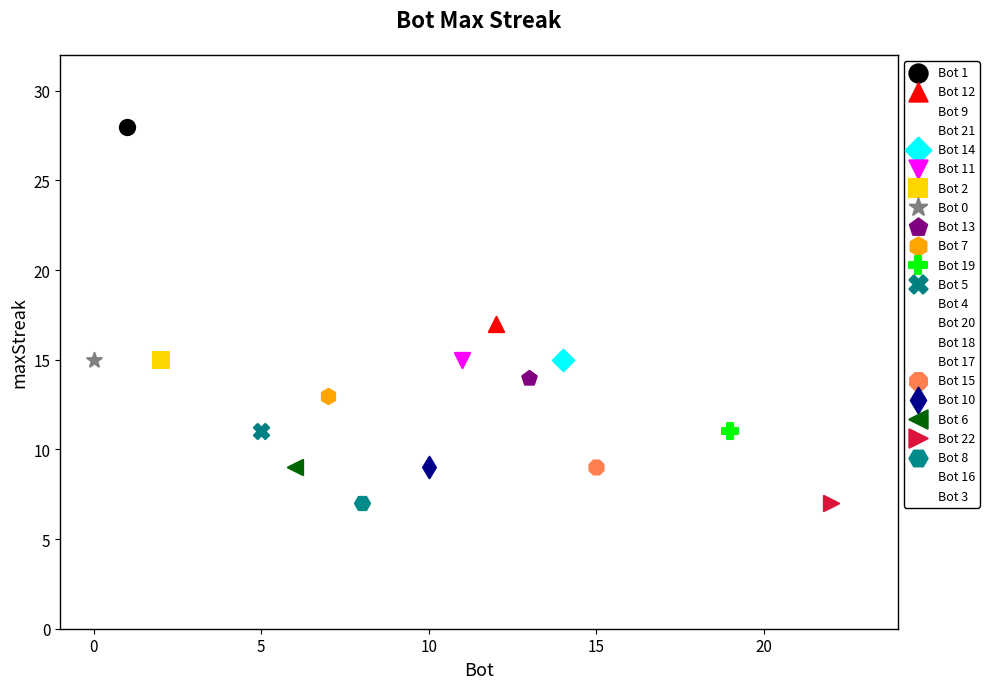

What are all the series names shown in the legend?

Bot 1, Bot 12, Bot 9, Bot 21, Bot 14, Bot 11, Bot 2, Bot 0, Bot 13, Bot 7, Bot 19, Bot 5, Bot 4, Bot 20, Bot 18, Bot 17, Bot 15, Bot 10, Bot 6, Bot 22, Bot 8, Bot 16, Bot 3